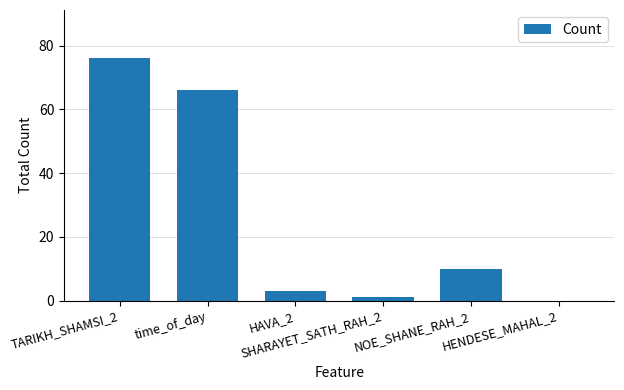

Reading left to right, transcribe all the data shown in this chart.

TARIKH_SHAMSI_2=76	time_of_day=66	HAVA_2=3	SHARAYET_SATH_RAH_2=1	NOE_SHANE_RAH_2=10	HENDESE_MAHAL_2=0